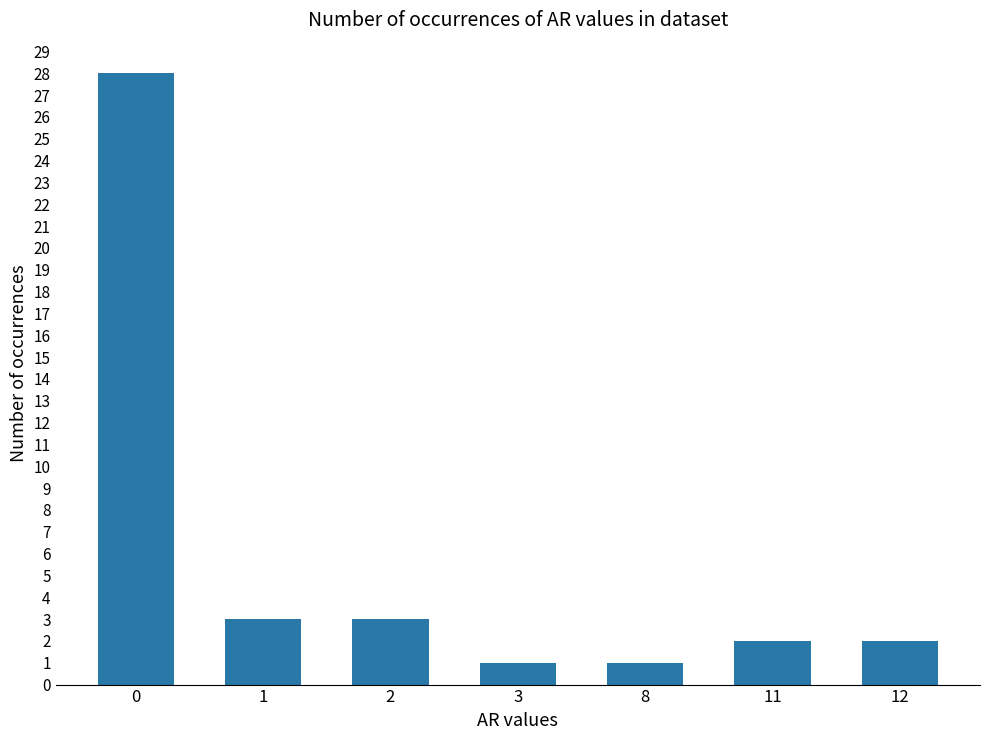

True or false: the data shows 1 at 8.

True